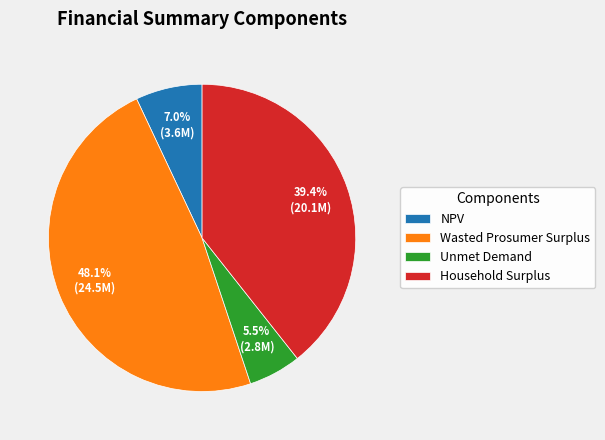

What percentage is the Wasted Prosumer Surplus slice, to the nearest percent?

48%